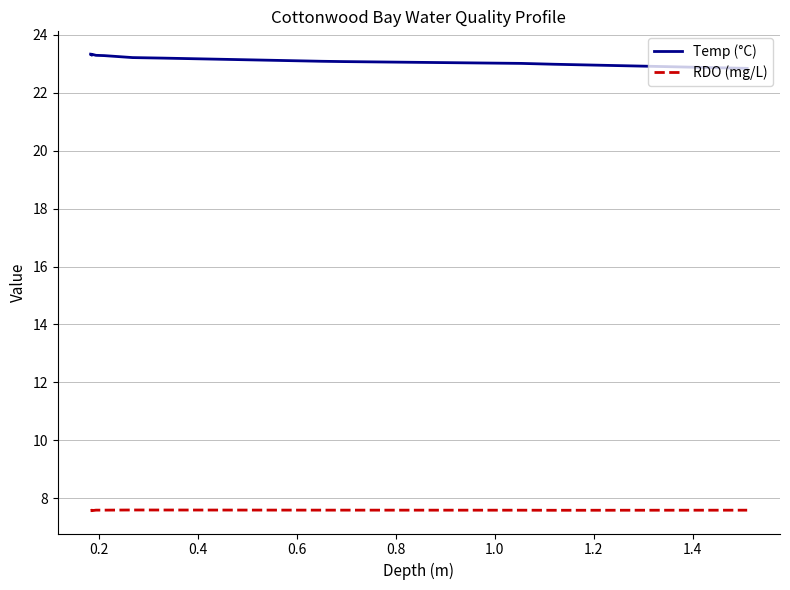

At how many categories does at least one series exceed 16?

20